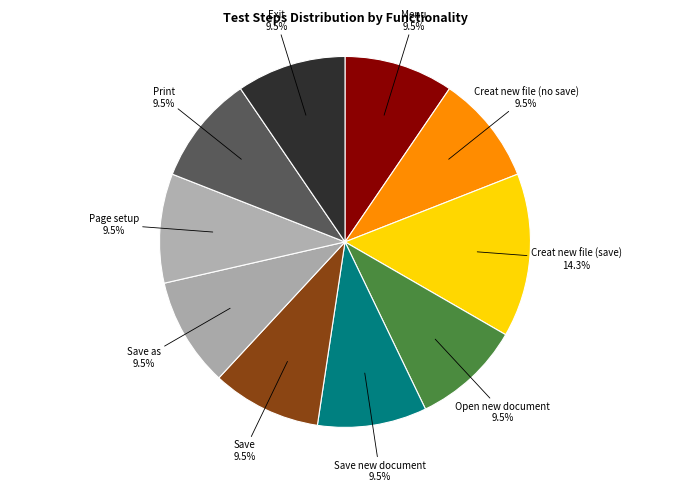

Which category has the smallest portion of the pie?

Menu